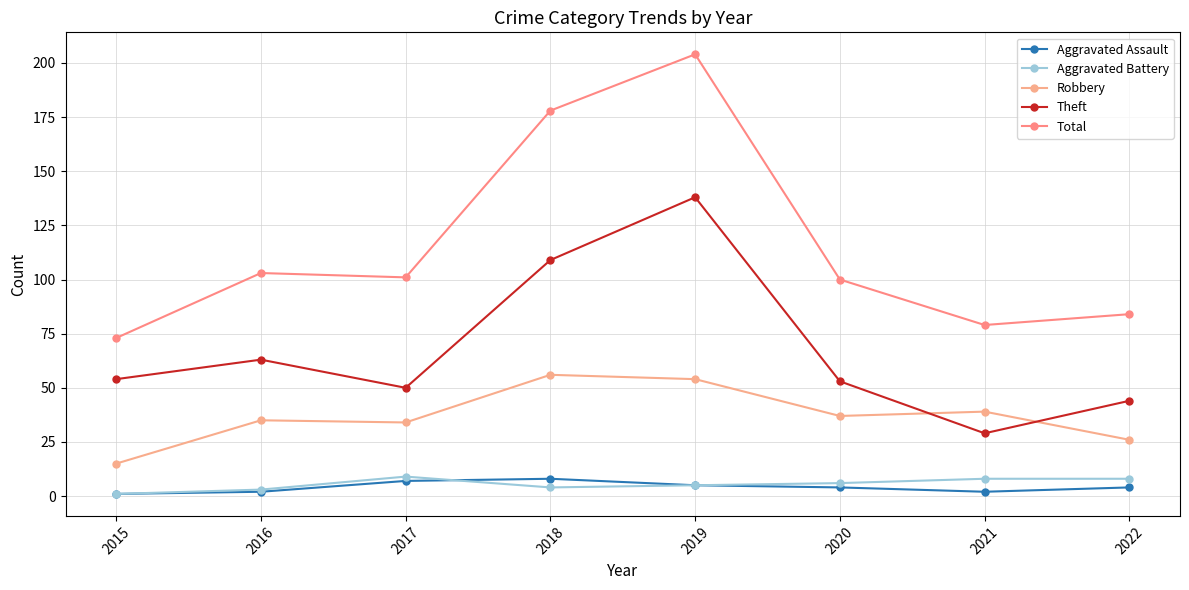

Which series has the widest spread of values?

Total